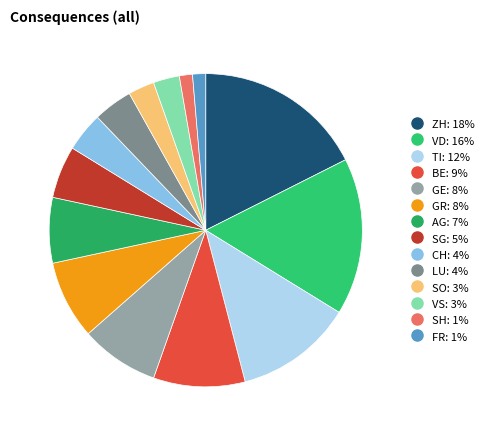

How many segments does this pie chart have?

14